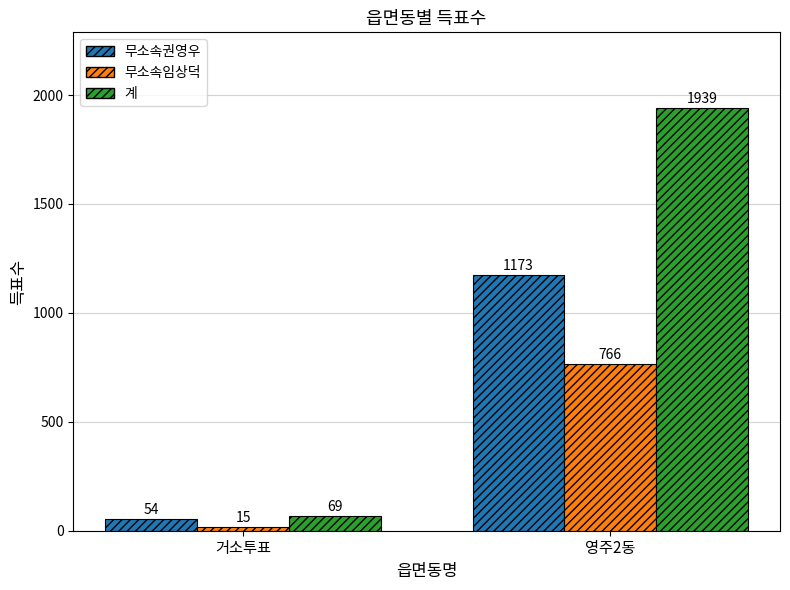

True or false: 무소속임상덕 has a value of 766 at 영주2동.

True